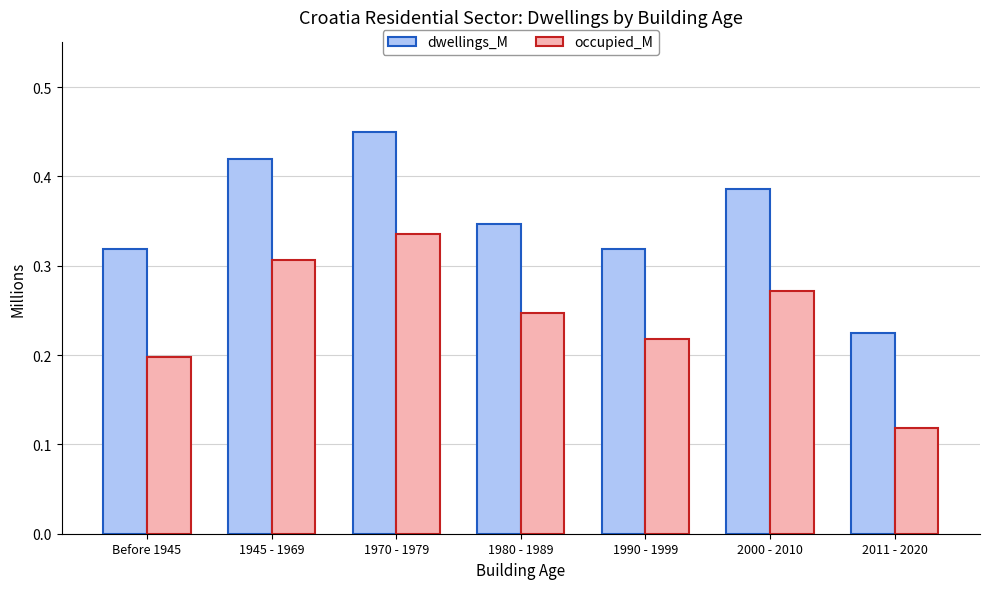

Count the dwellings_M values in the range 0 to 1.

7